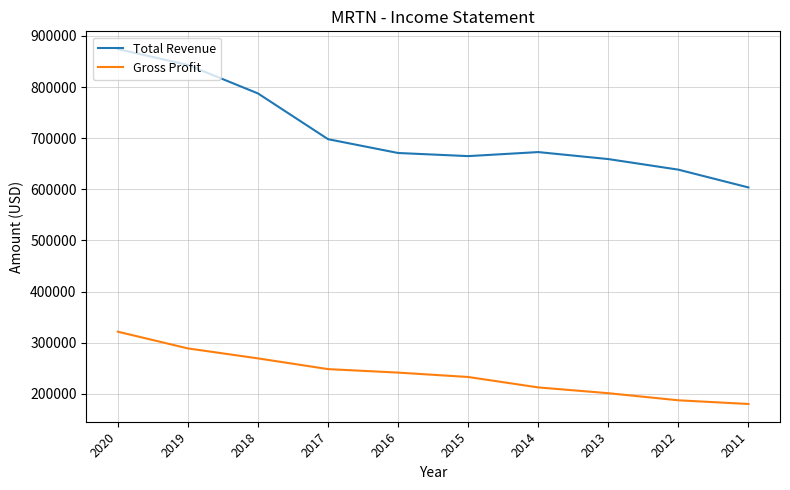

Rank the series by their average value, from highest to lowest.

Total Revenue, Gross Profit